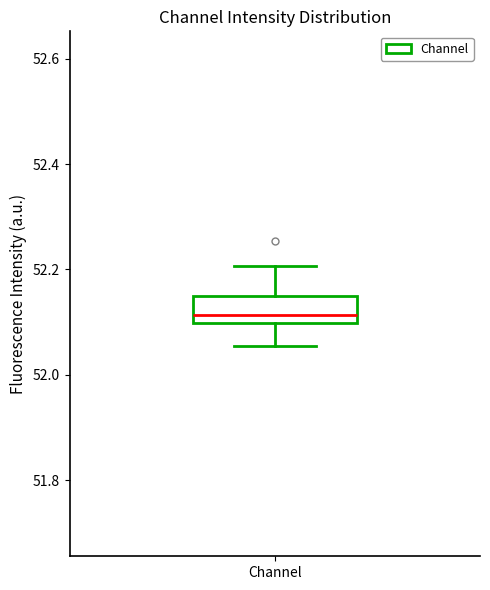

Read this box plot against the y-axis: the position of the median line, the range covered by the box, and the ends of both whiskers. The values are not printed on the chart, so give them approximately, as read against the axis.

median 52.12, box 52.10 to 52.16, whiskers 52.06 to 52.20